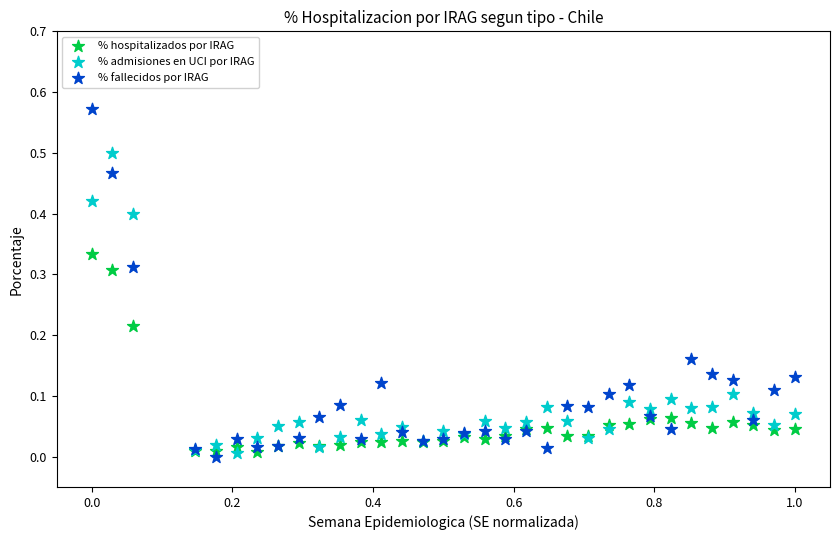

Which series contains the highest Y value?

% fallecidos por IRAG